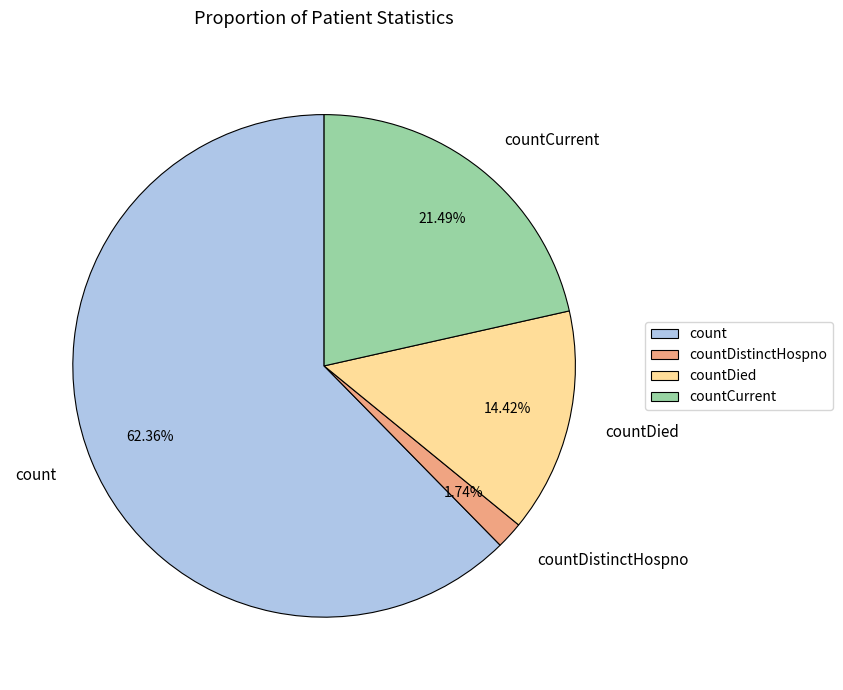

Between countCurrent and count, which is larger?

count